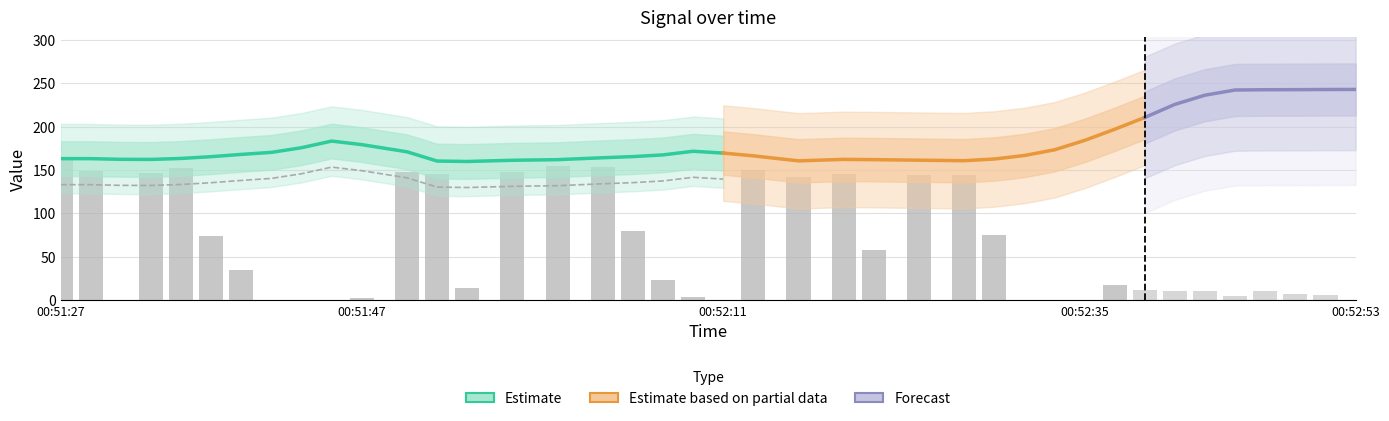

Reading left to right, list all the values displayed in this chart.

161.9	148.8	0.0	146.8	151.8	73.9	35.0	0.0	0.0	0.0	2.0	148.0	145.8	14.0	147.8	154.9	153.8	79.9	23.0	4.0	0.0	149.8	141.9	144.9	58.0	143.8	143.8	74.9	0.0	0.0	0.0	17.0	12.0	11.0	11.0	5.0	10.0	7.0	6.0	0.0